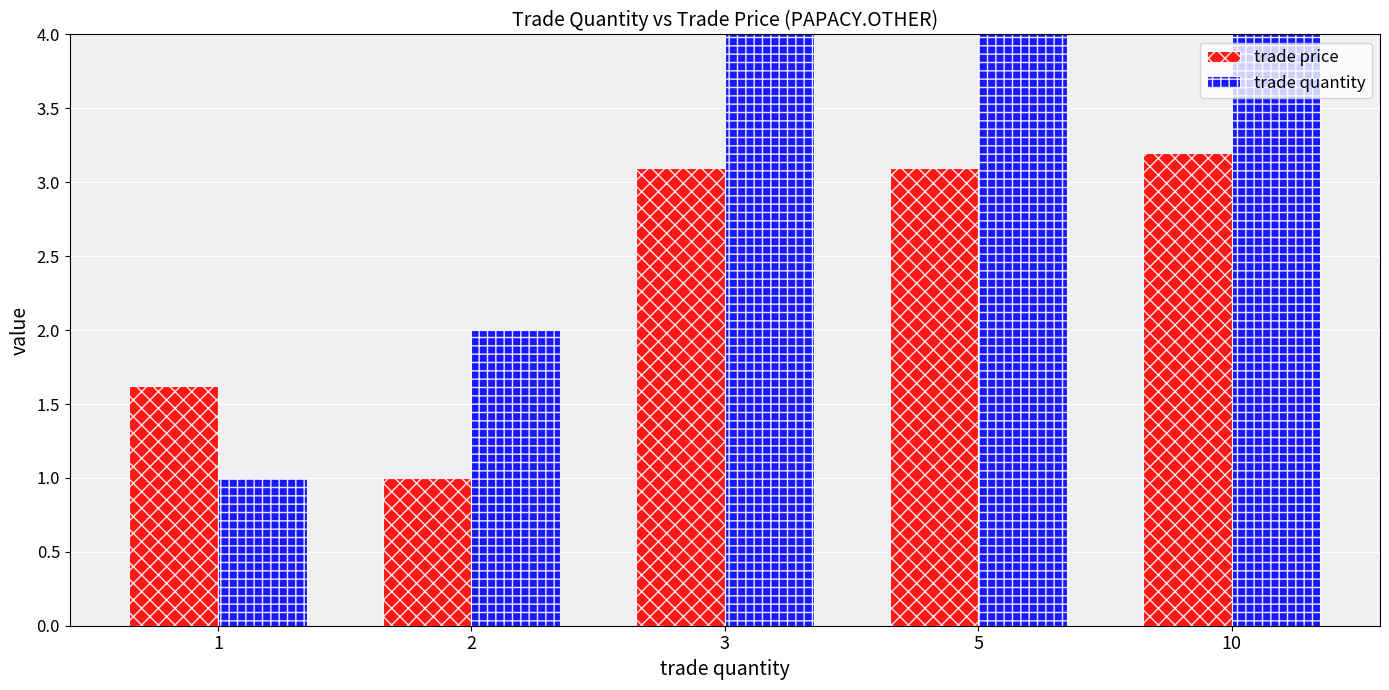

Which series has the largest total across all categories?

trade quantity